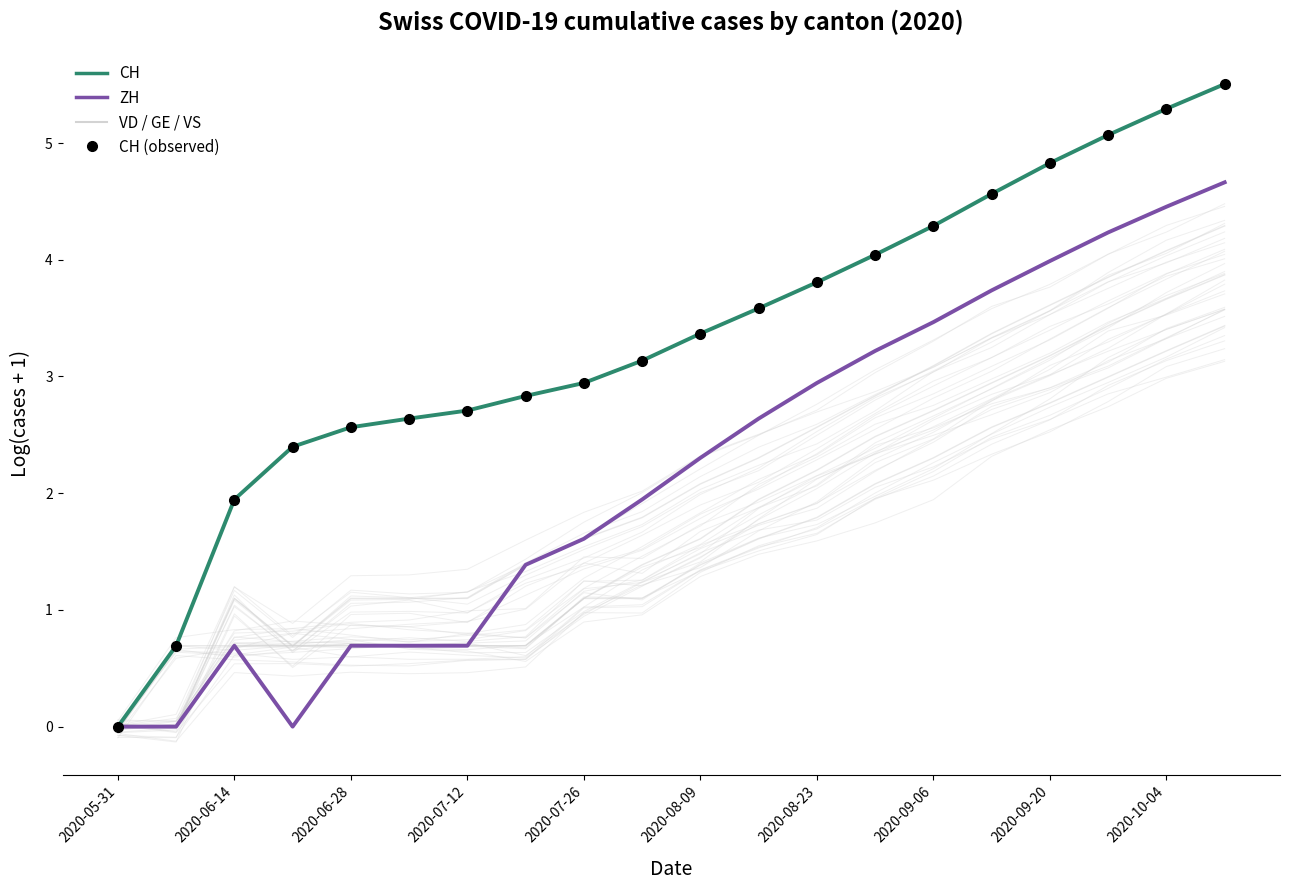

What value does the GE series have at 2020-06-14?

0.7